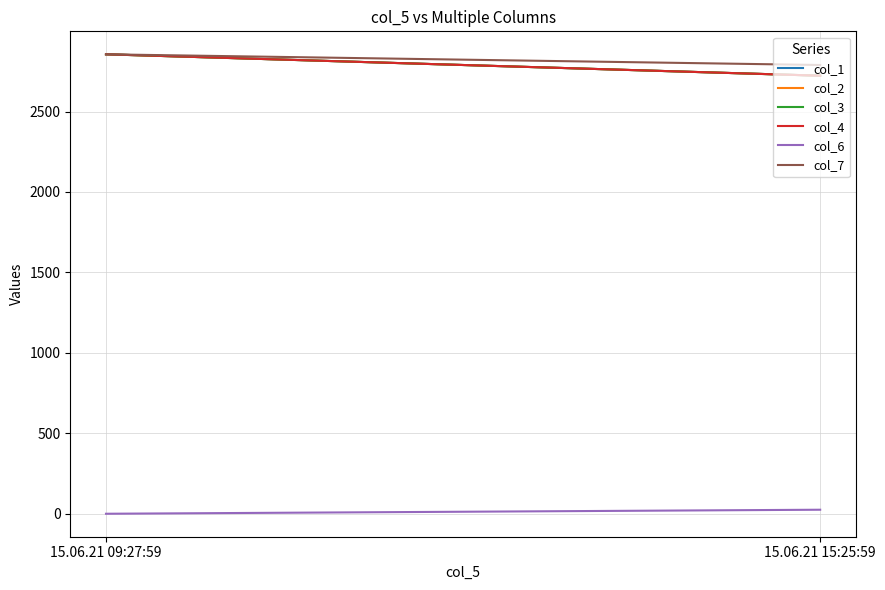

What is the spread (max minus min) of values at 15.06.21 15:25:59?

2764.2